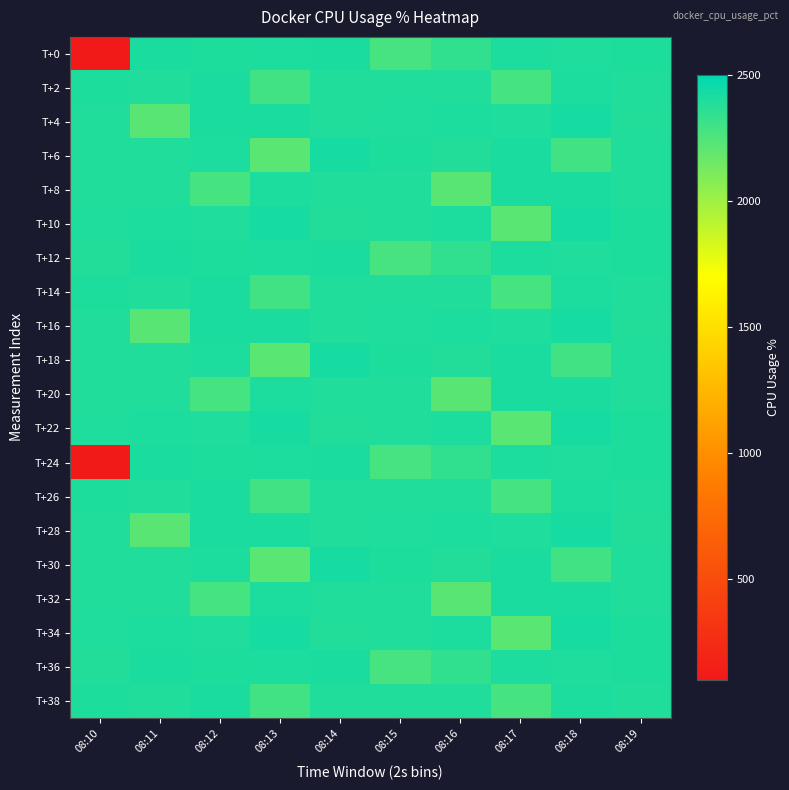

What is the total value across all series at 08:12?

47770.3